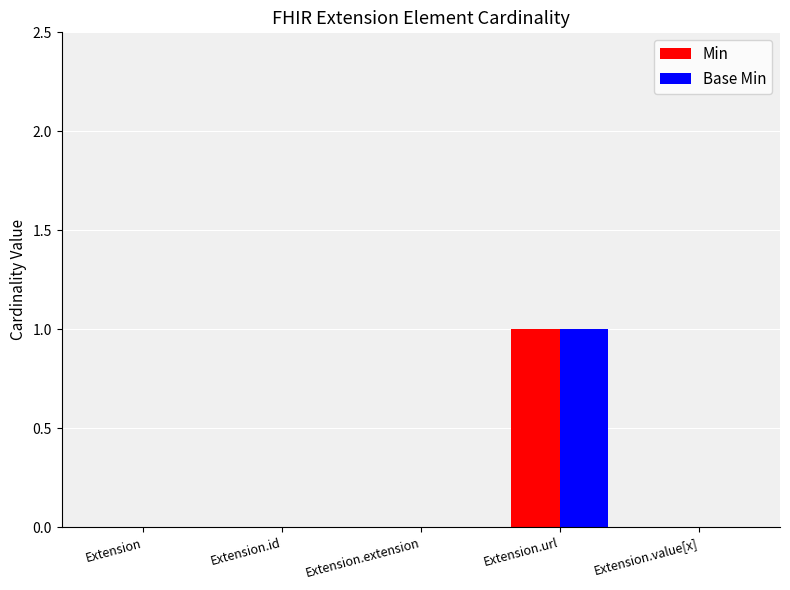

Are the bars horizontal?

No